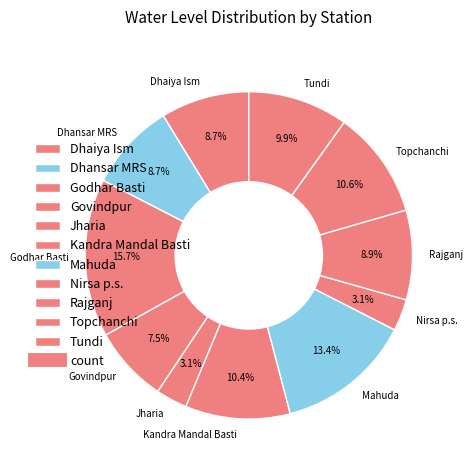

What percentage do Jharia and Tundi together represent?

13.0%